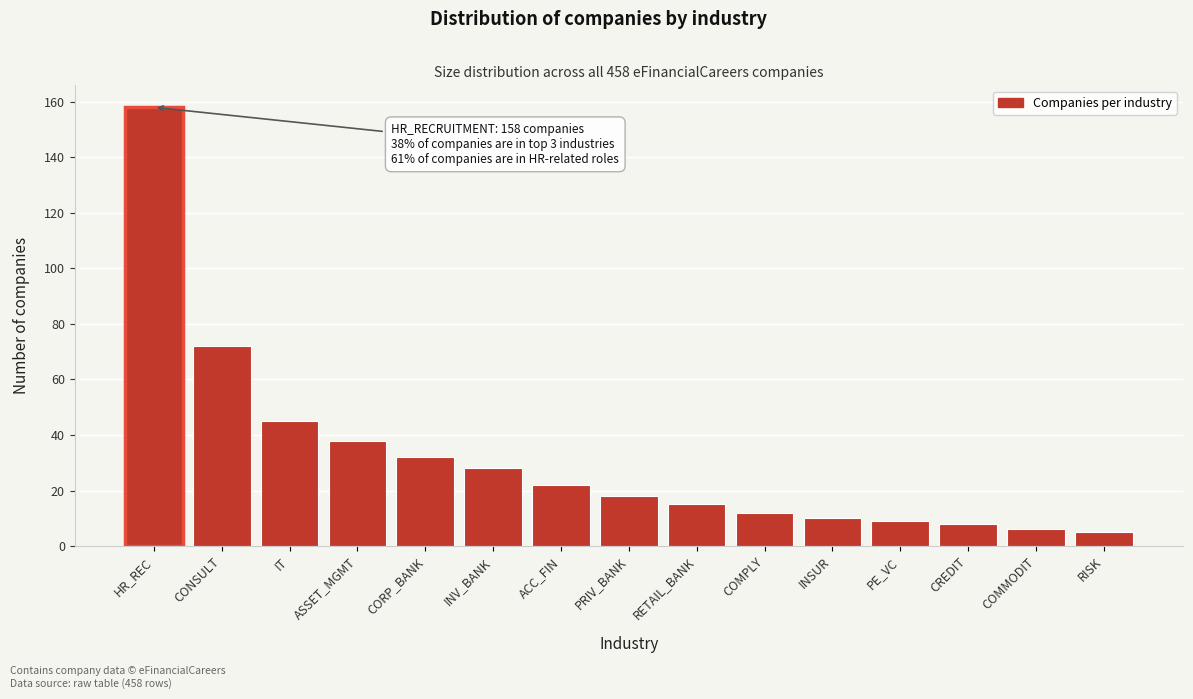

Reading right to left, extract all data points from this chart.

RISK=5	COMMODIT=6	CREDIT=8	PE_VC=9	INSUR=10	COMPLY=12	RETAIL_BANK=15	PRIV_BANK=18	ACC_FIN=22	INV_BANK=28	CORP_BANK=32	ASSET_MGMT=38	IT=45	CONSULT=72	HR_REC=158